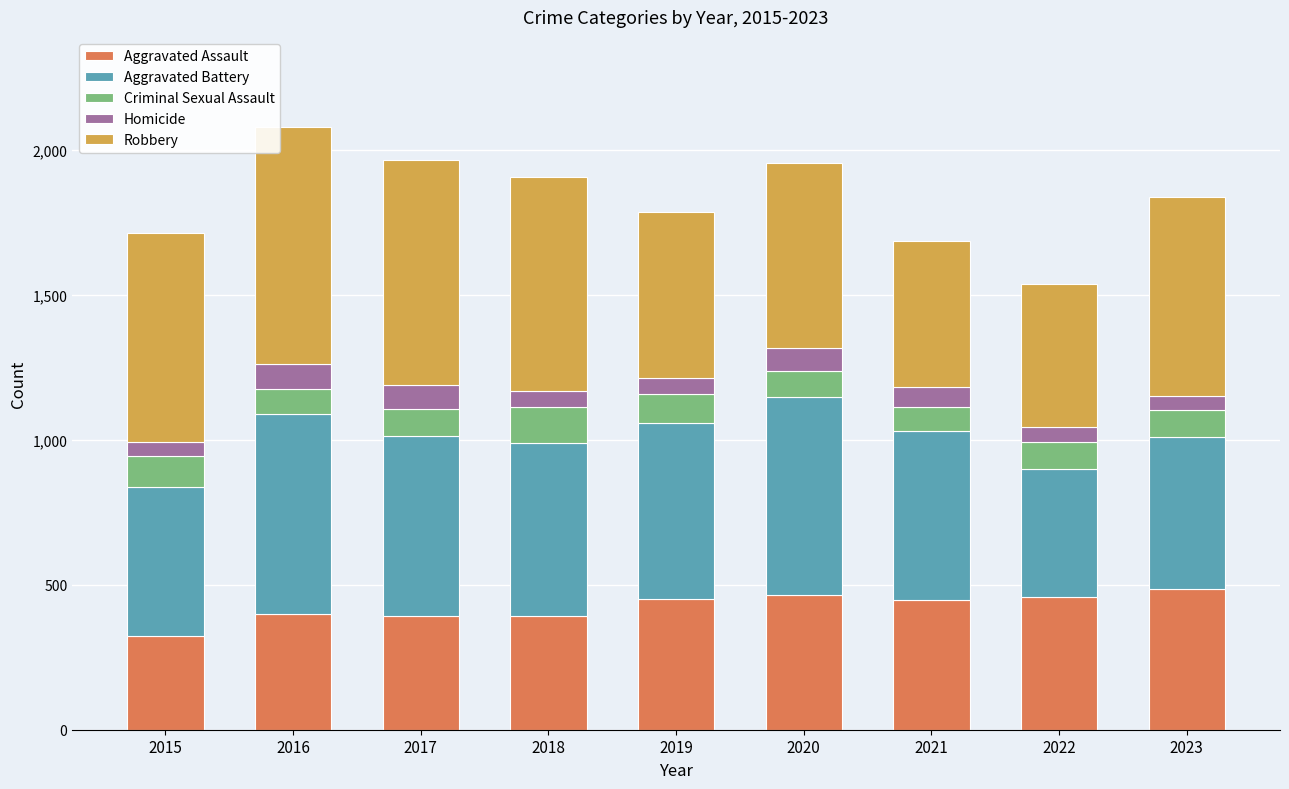

The Aggravated Assault series shows 457 at 2022. True or false?

True